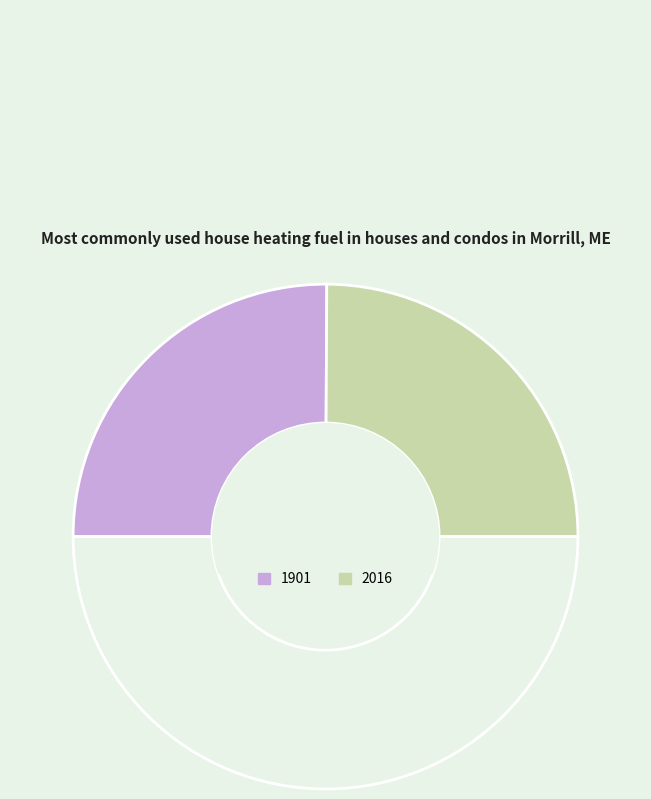

Which slice is the largest?

1901